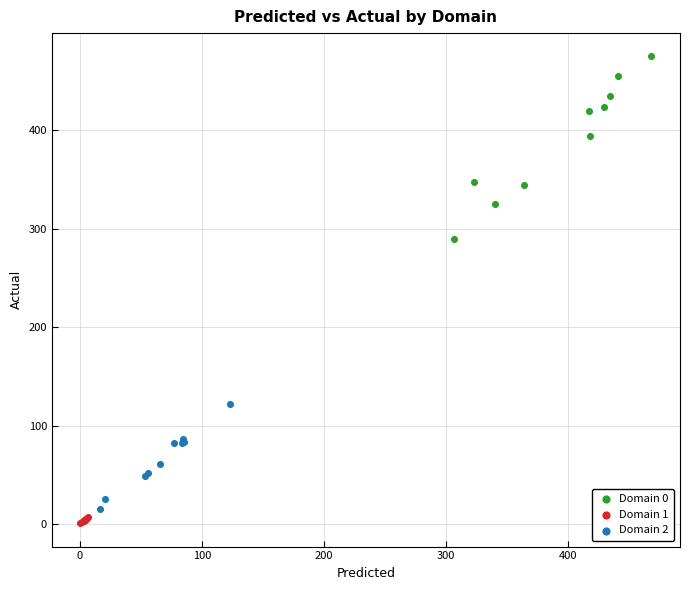

Which series reaches the maximum Y coordinate?

Domain 0